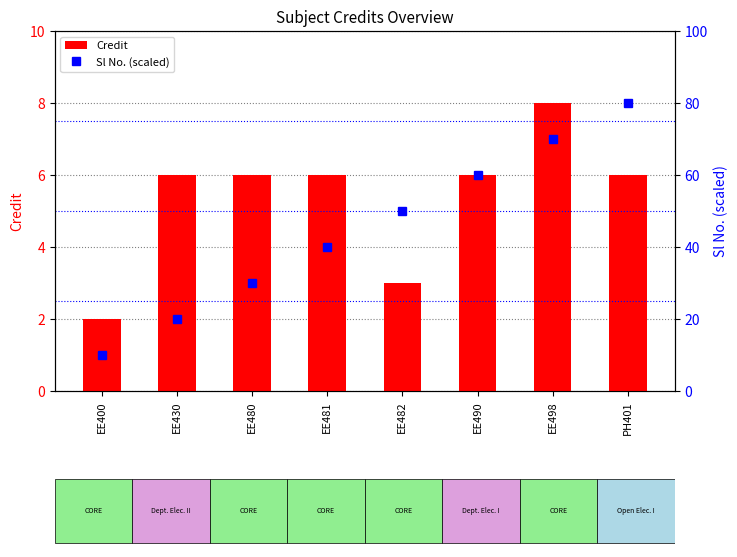

How many data points in Sl No. (scaled) are above 50?

3